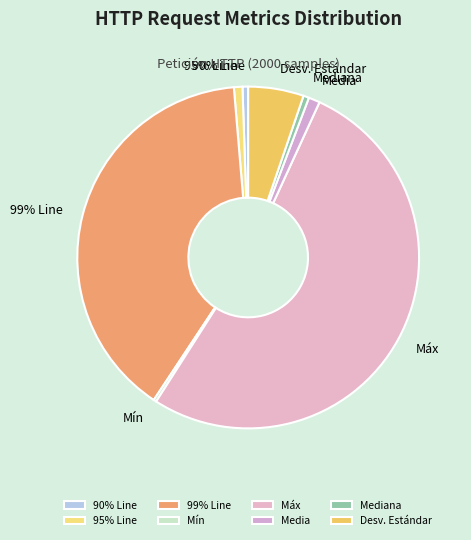

What is the change in value from Mín to Mediana?

+1.0